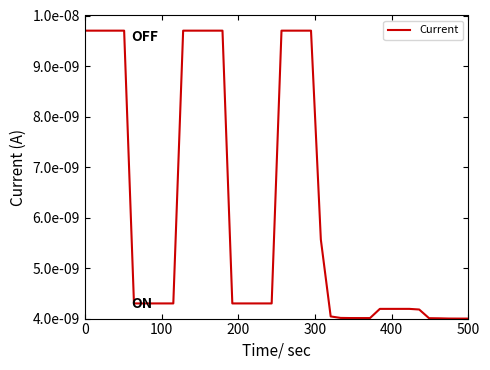

Does the chart display data point markers on the line(s)?

No